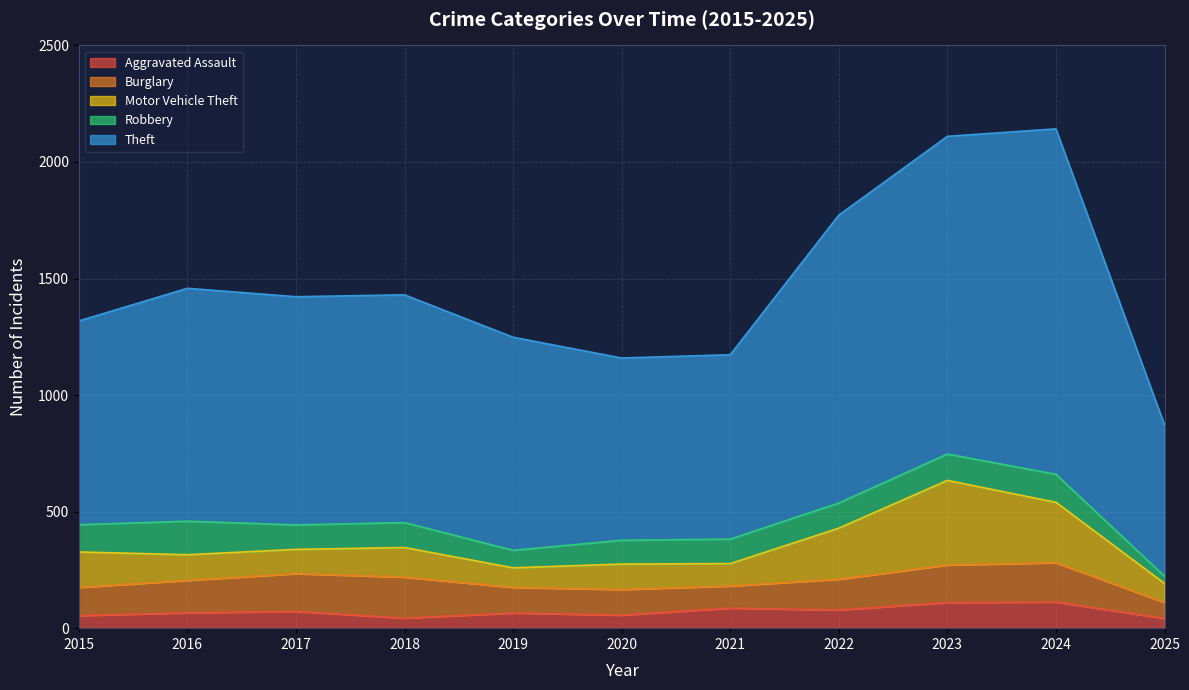

Is it true that Aggravated Assault equals 70 at 2024?

False